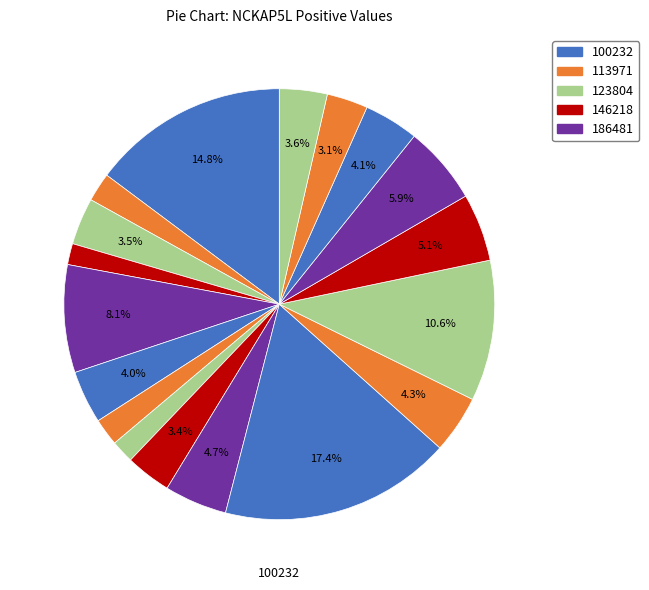

Count the number of slices in the pie.

18